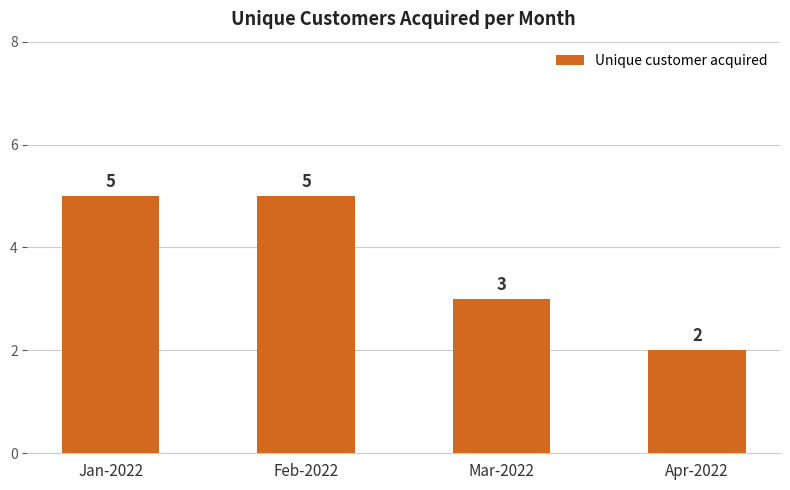

The value at Mar-2022 is 3. True or false?

True